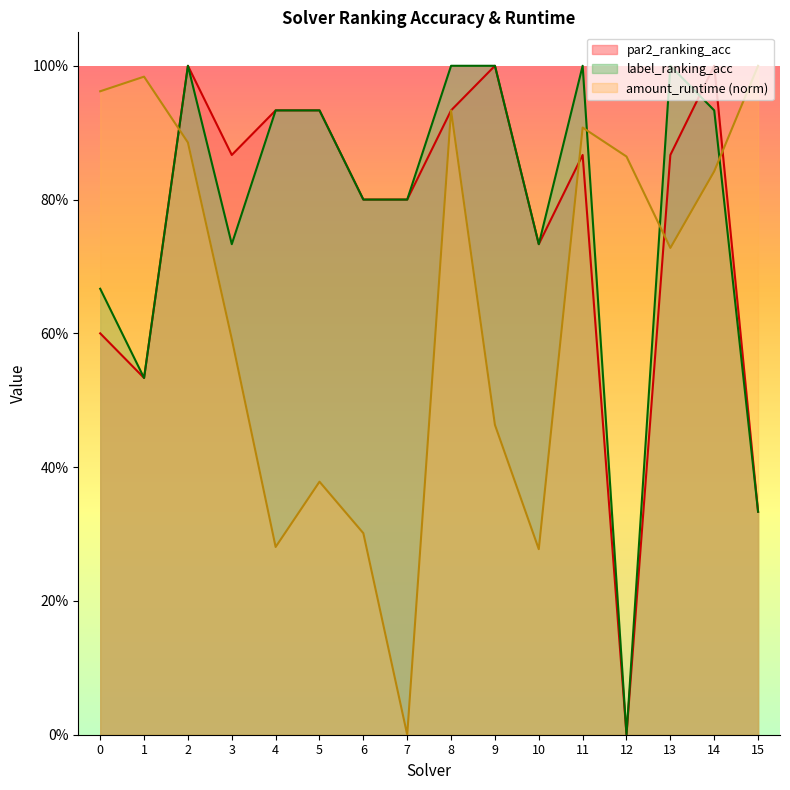

At which label does label_ranking_acc reach its peak?

2